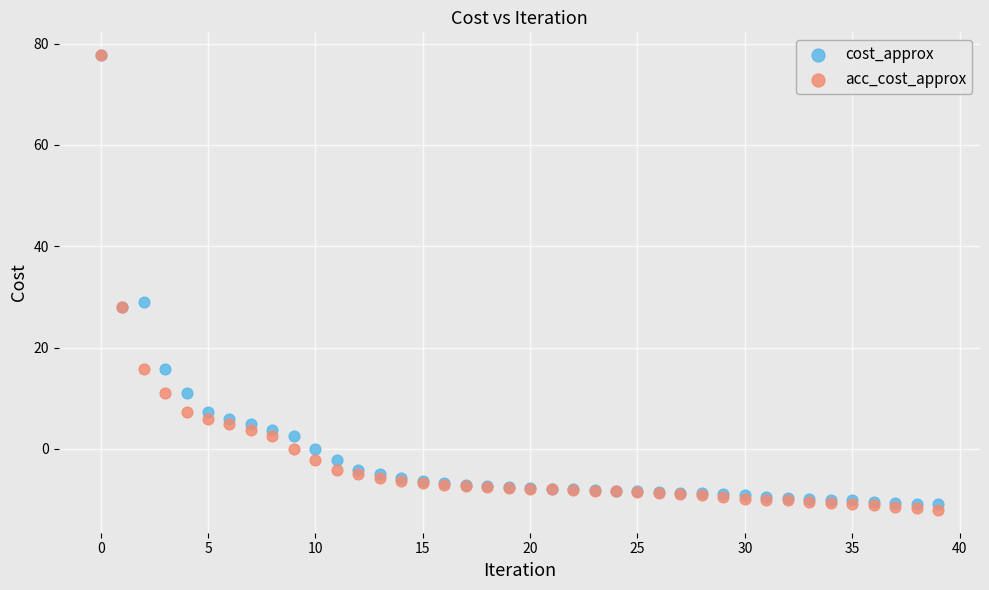

In the acc_cost_approx series, what Y value is closest to 32?

27.9